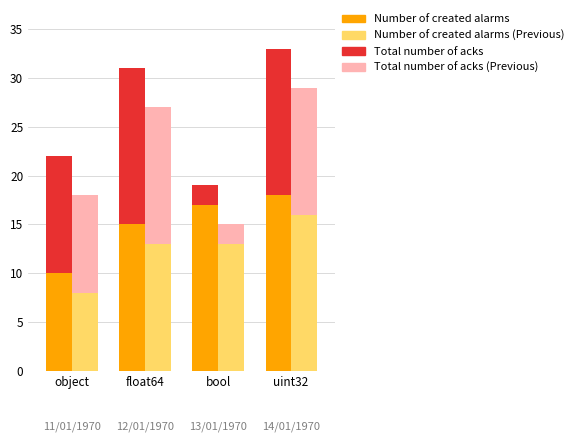

Where is Number of created alarms (Previous) nearest to the value 12?

float64